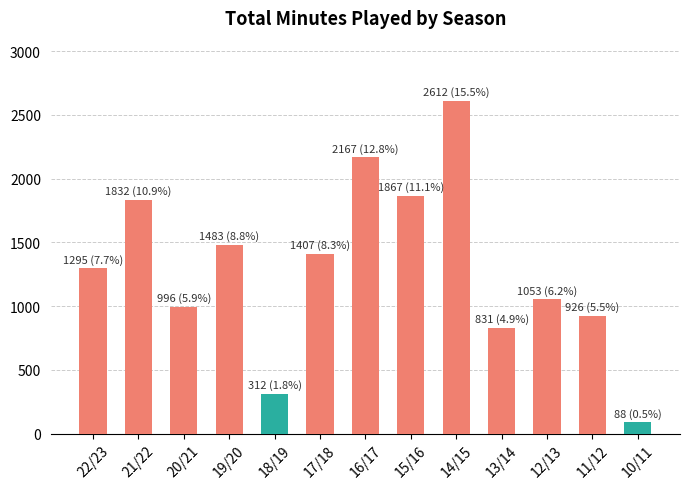

Are the bars grouped side by side (vs. stacked)?

No